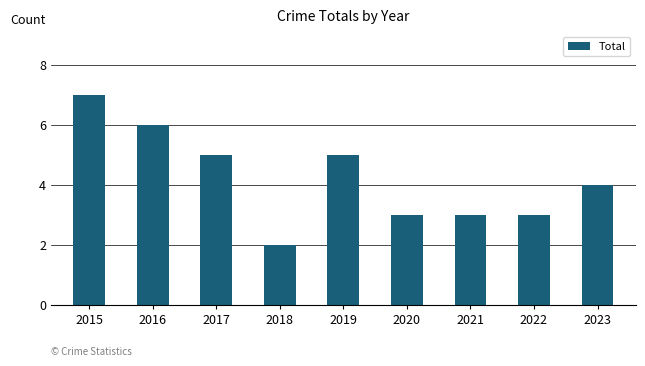

How many distinct data groups are displayed?

1